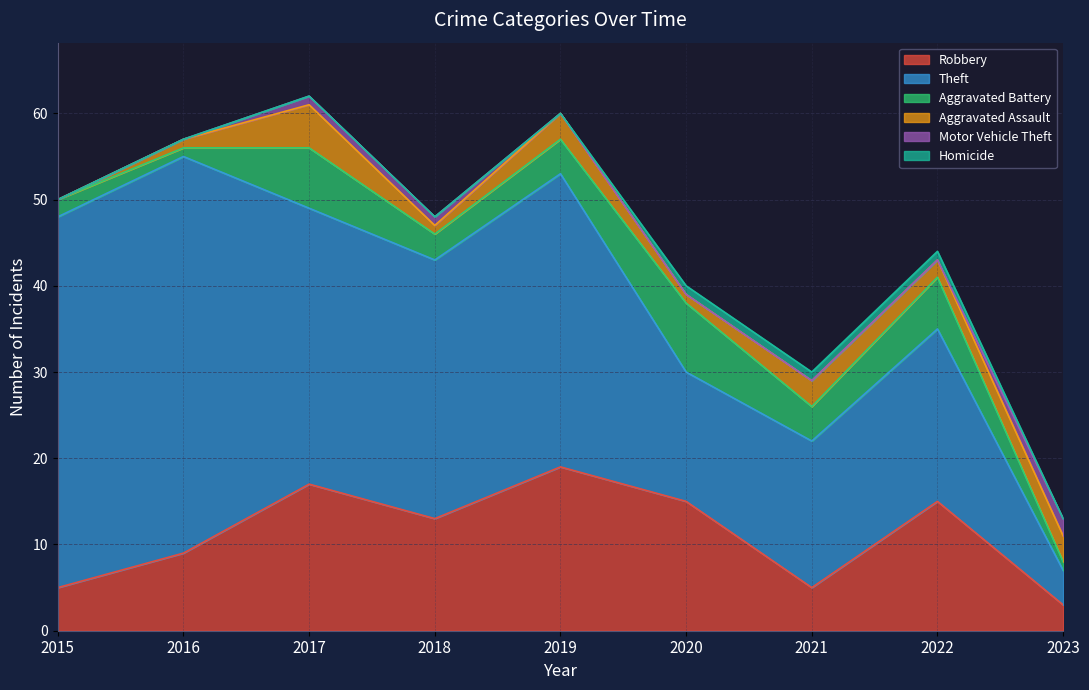

List the labels in order of Motor Vehicle Theft value, smallest first.

2015, 2016, 2019, 2020, 2021, 2022, 2017, 2018, 2023